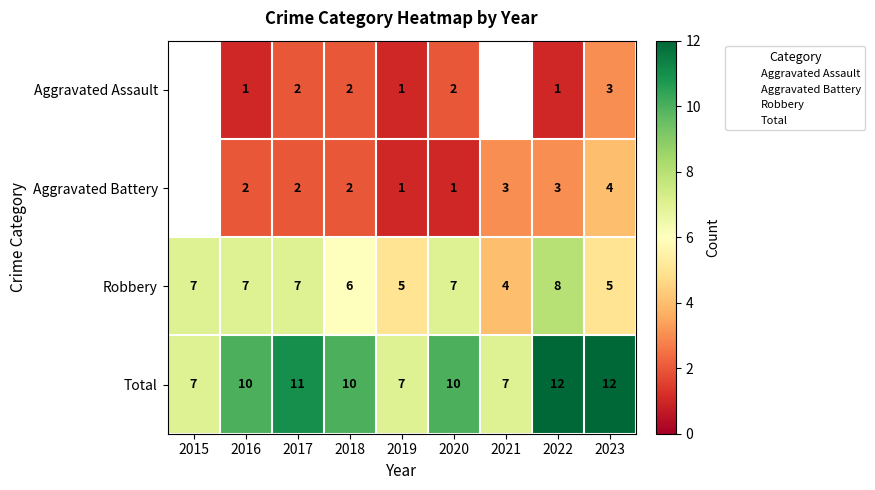

True or false: Aggravated Battery has a value of 1.0 at 2021.

True